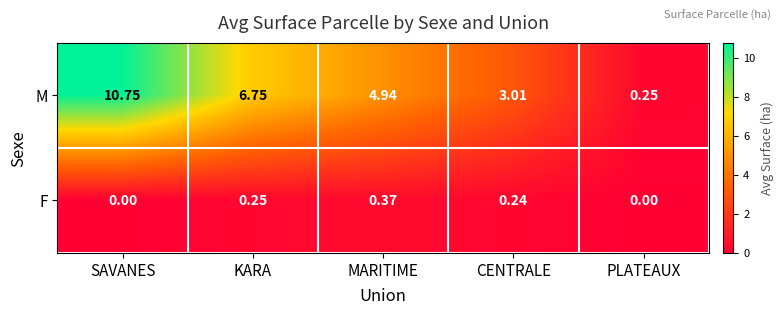

At which label is M closest to 5?

MARITIME